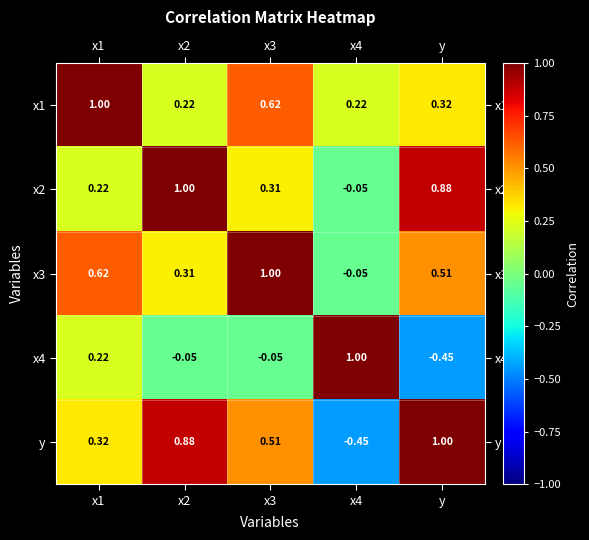

How many series are shown in this chart?

5